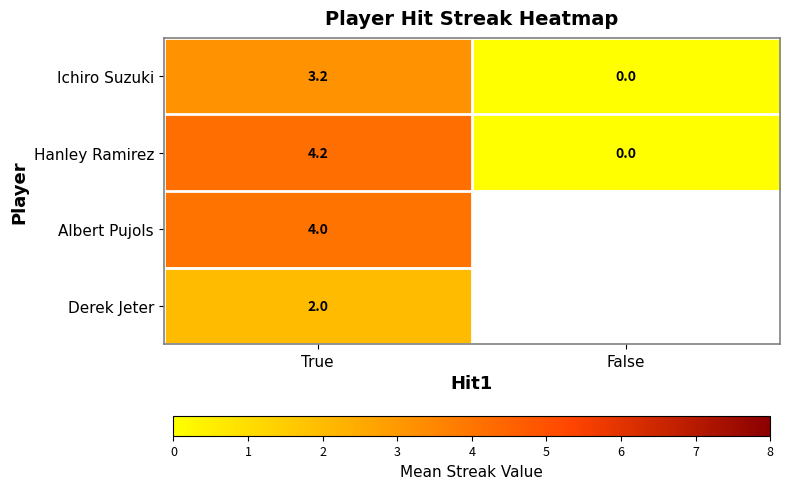

At which label does Hanley Ramirez reach its peak?

True